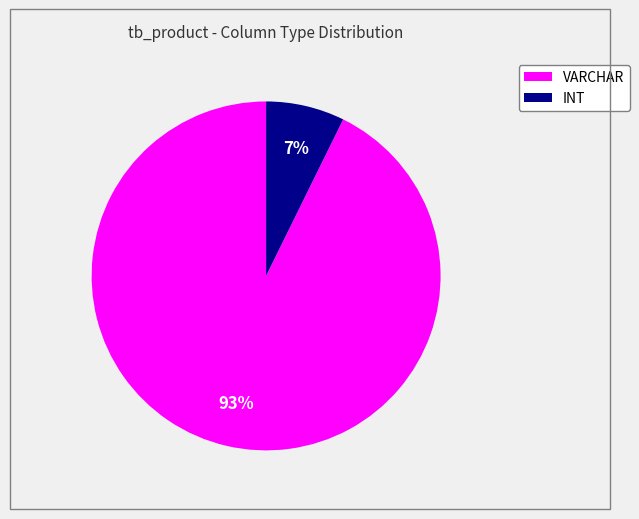

Is there a majority slice in this chart?

Yes